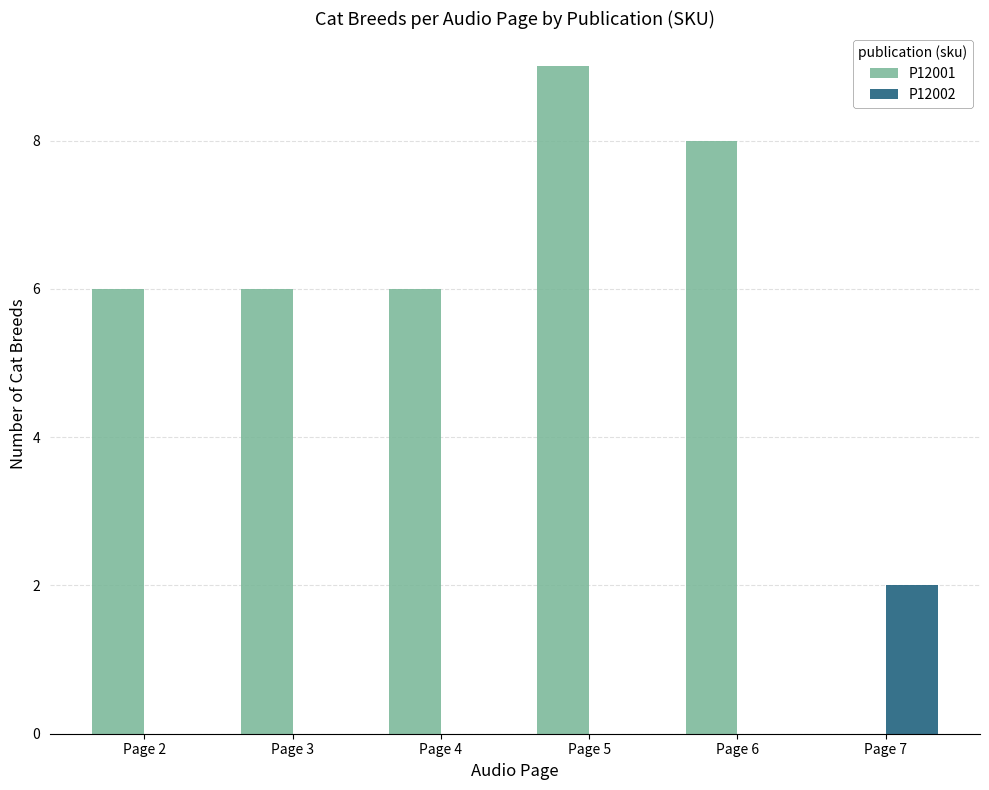

At which category does the chart reach its peak across all series?

Page 5